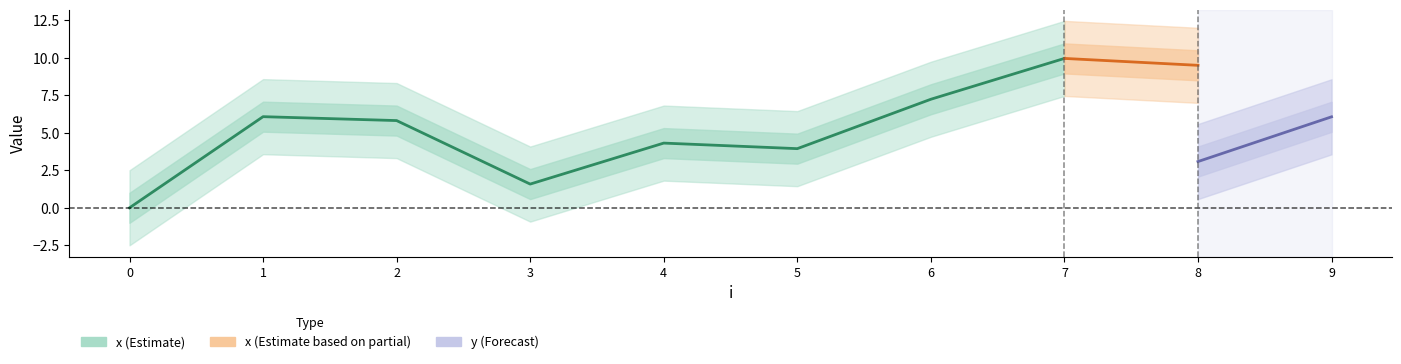

Does the chart display data point markers on the line(s)?

No